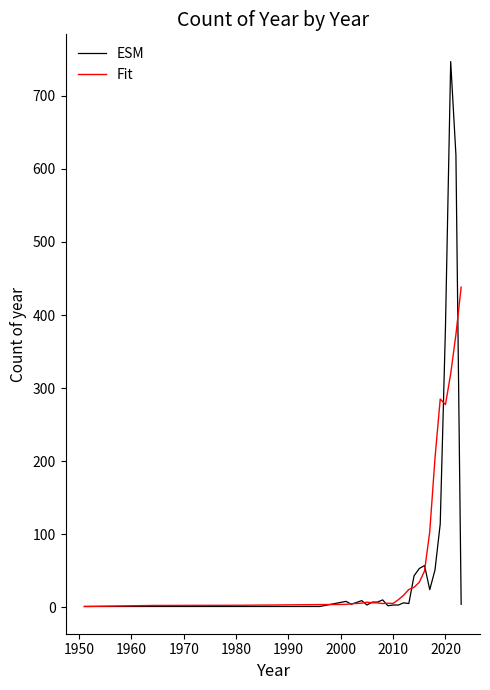

Rank the series by their maximum value, from highest to lowest.

ESM, Fit